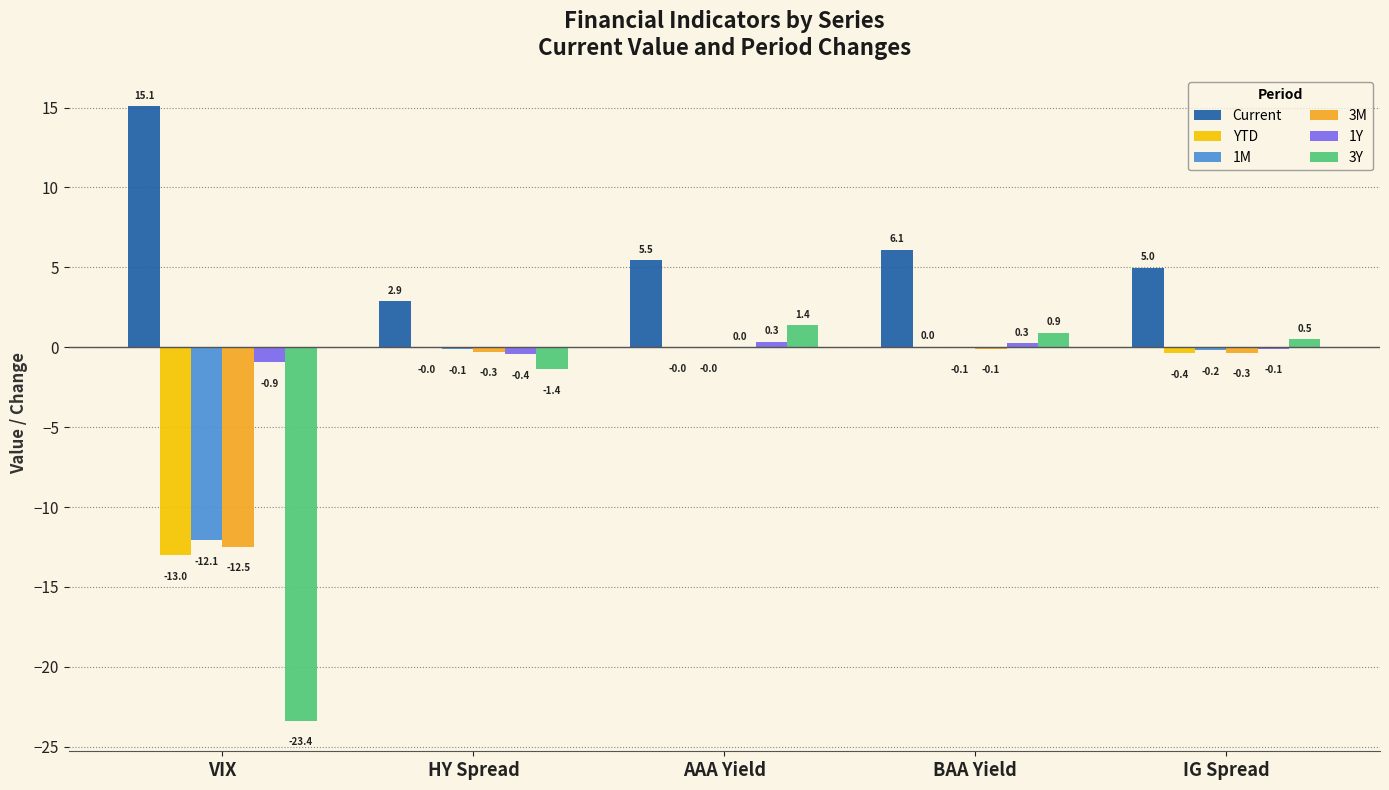

Which series has the largest range (max minus min)?

3Y